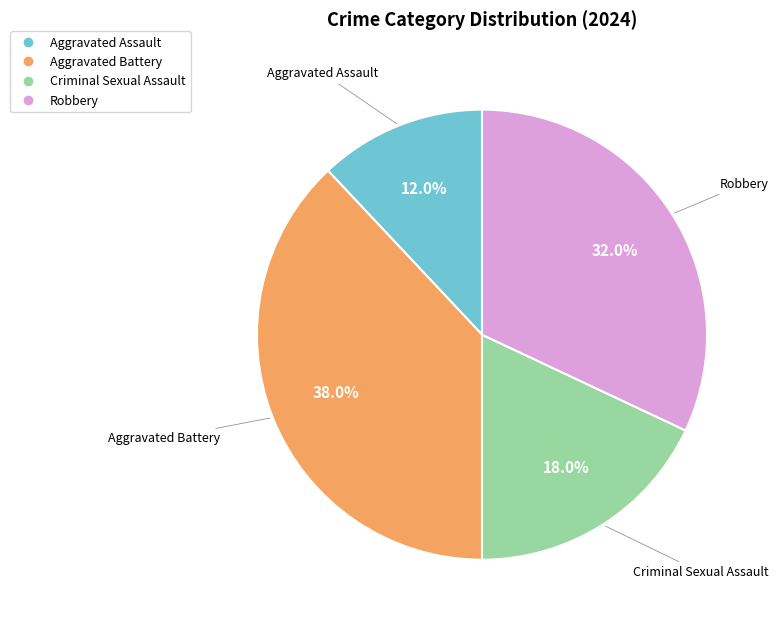

Is there a majority slice in this chart?

No